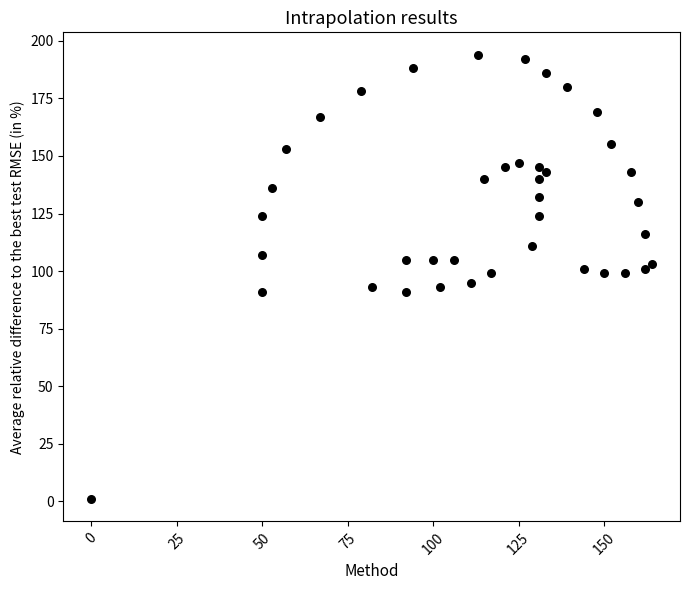

What is the range of X values (max minus min)?

164